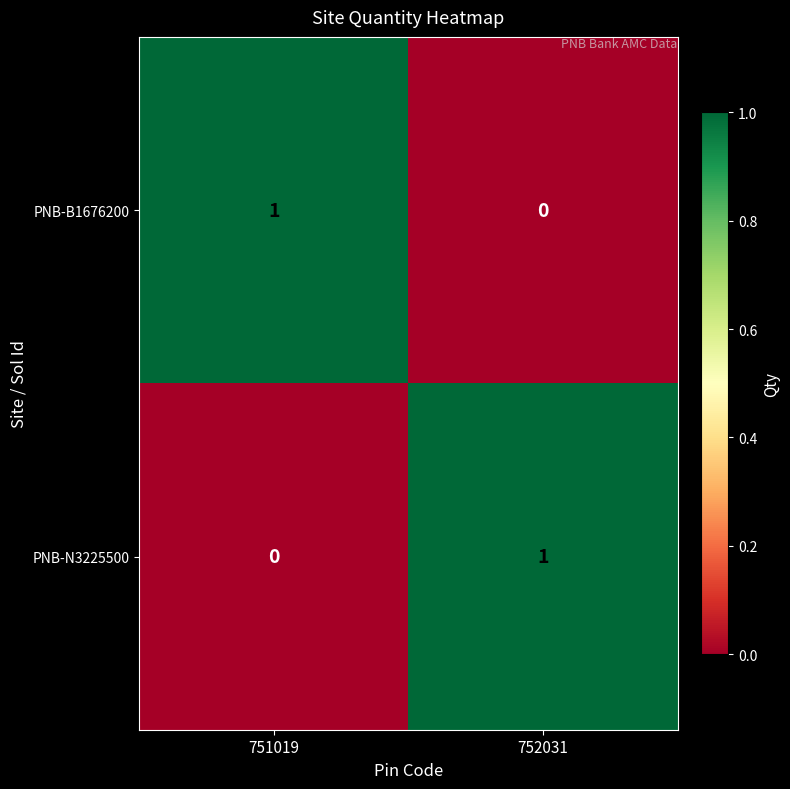

True or false: PNB-B1676200 has a value of 0 at 751019.

False